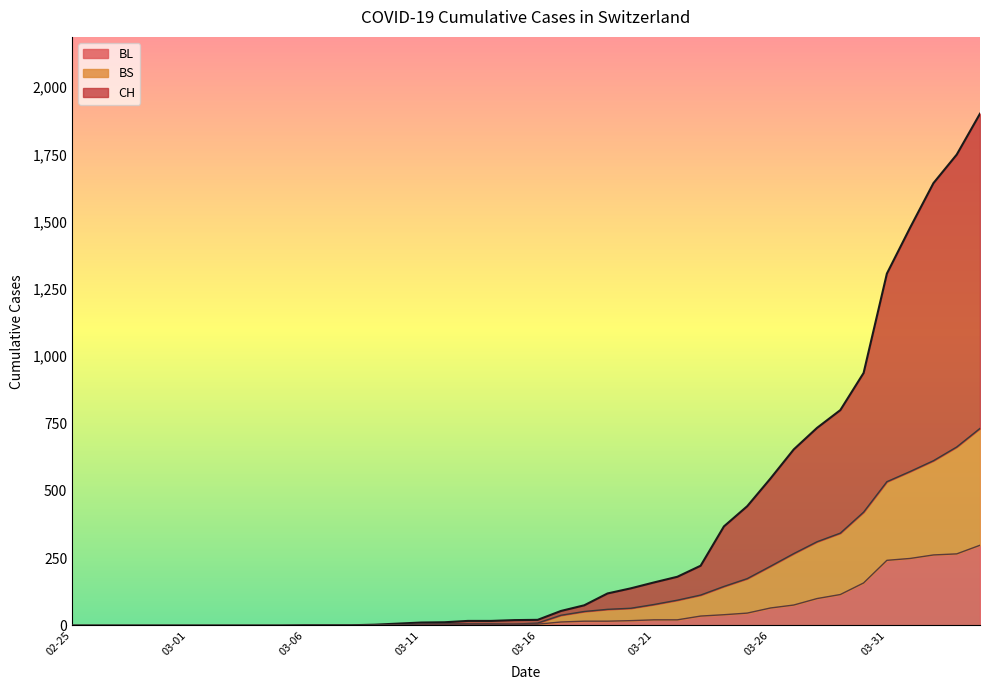

List the series in order of their peak value, lowest first.

BL, BS, CH